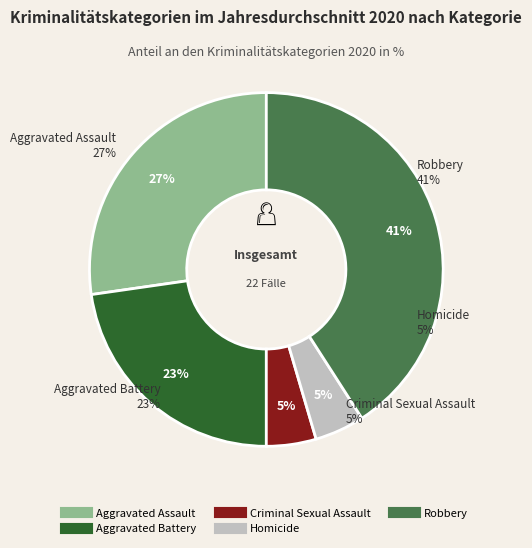

How many slices are in this pie chart?

5